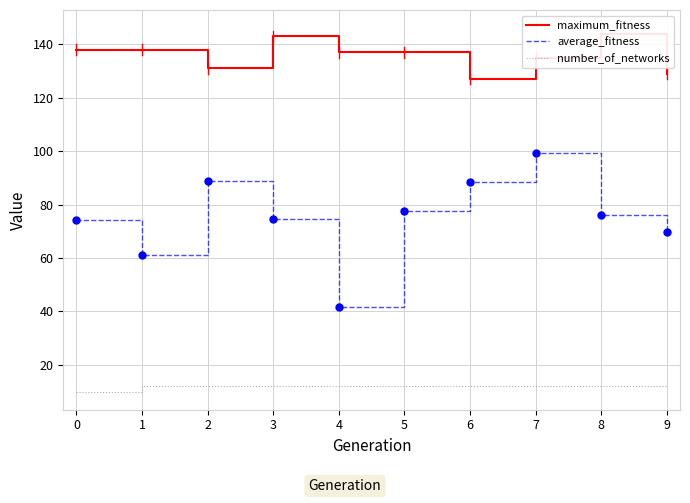

What value does the average_fitness series have at 6?

88.6